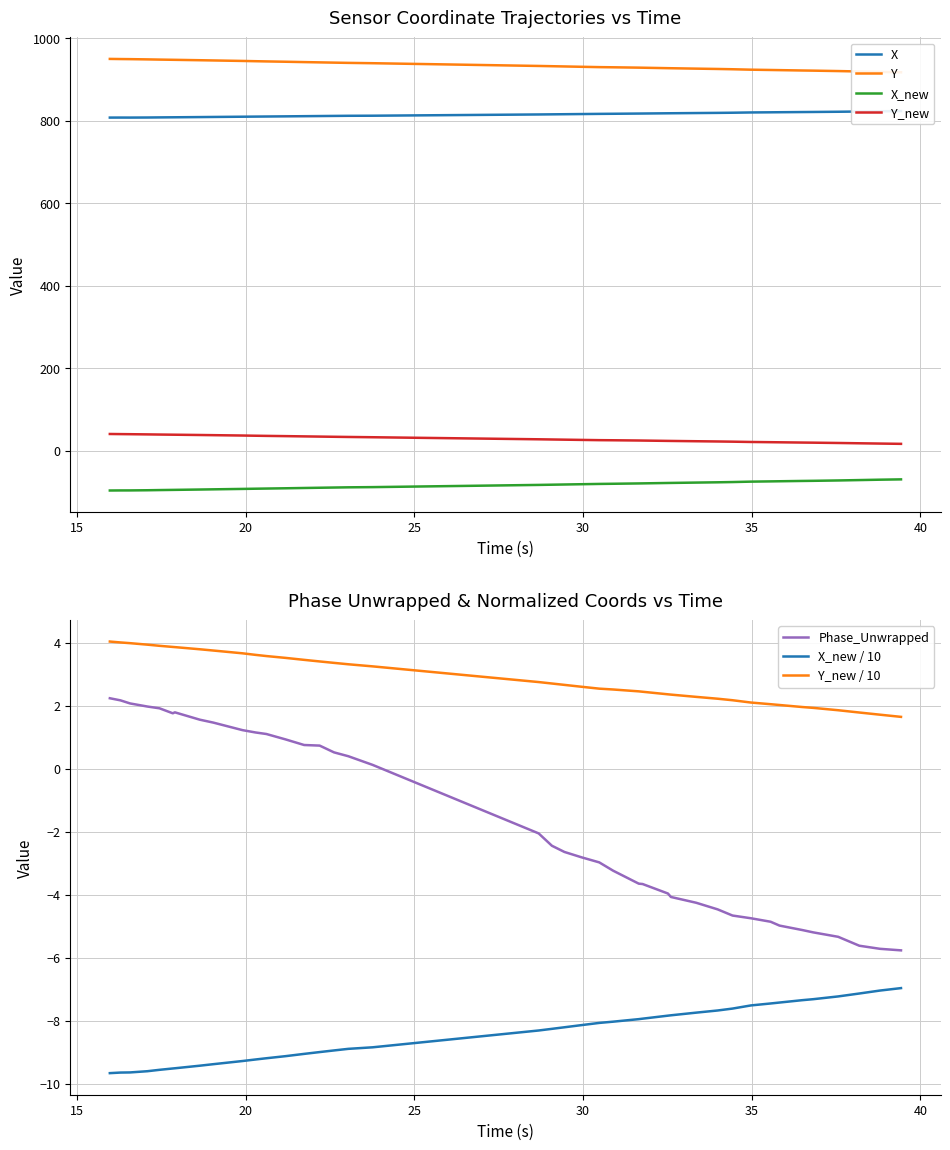

True or false: X_new / 10 and Phase_Unwrapped cross at least once.

False